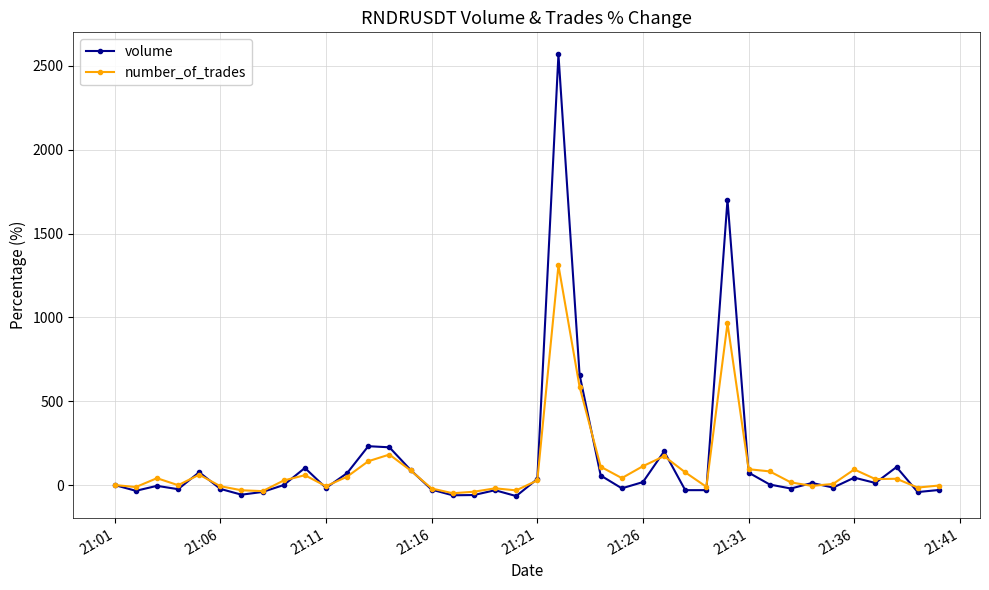

How many data points in number_of_trades are above 35?

20